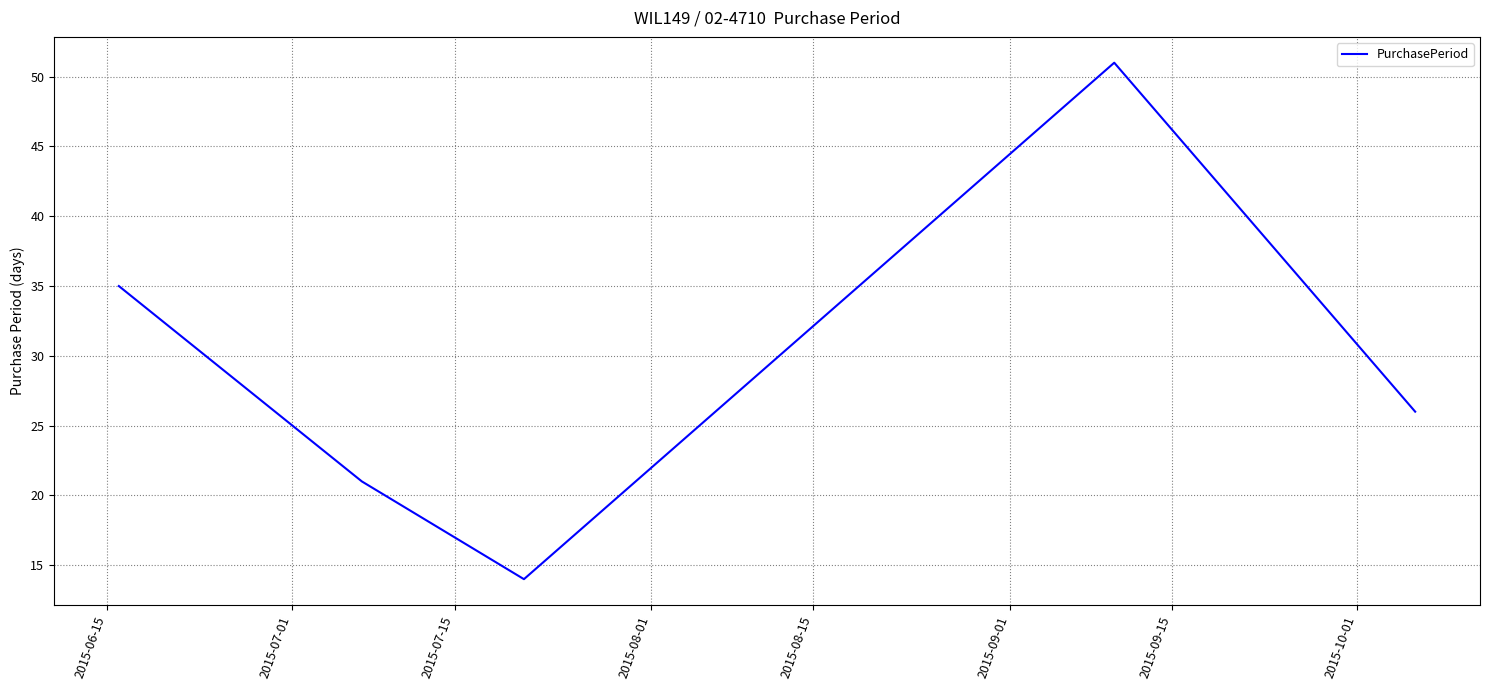

How many series are shown in this chart?

1